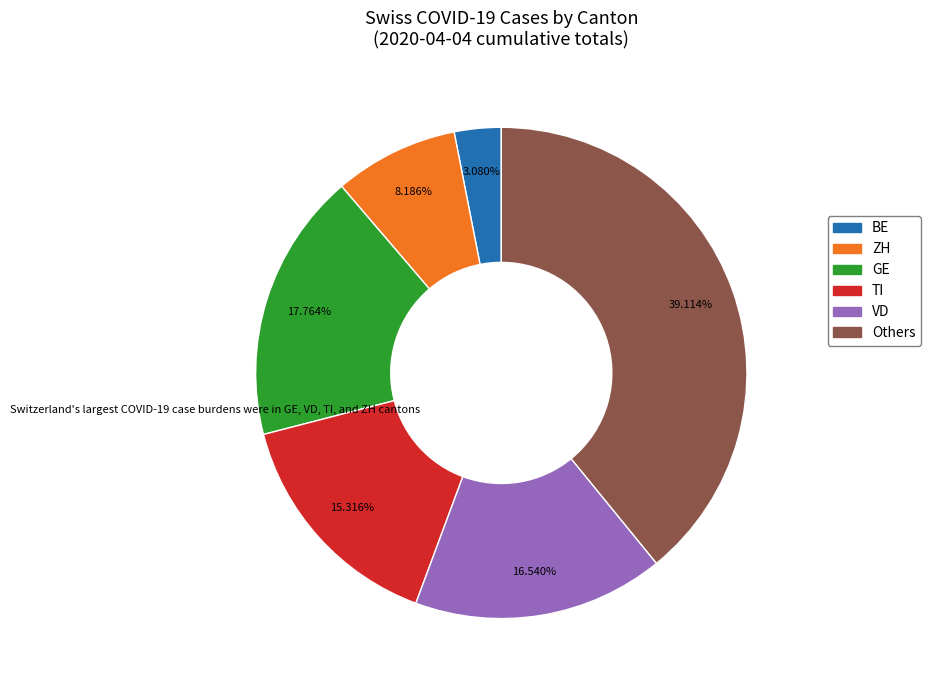

Is there a majority slice in this chart?

No